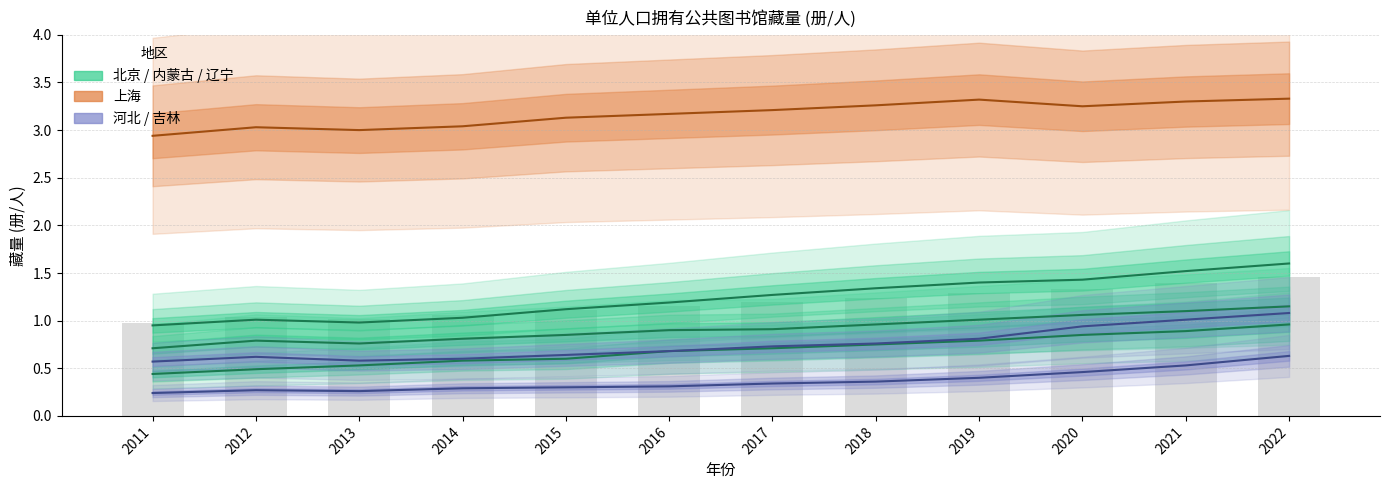

List the series in order of their peak value, highest first.

上海, 北京, 辽宁, 吉林, 内蒙古, 河北